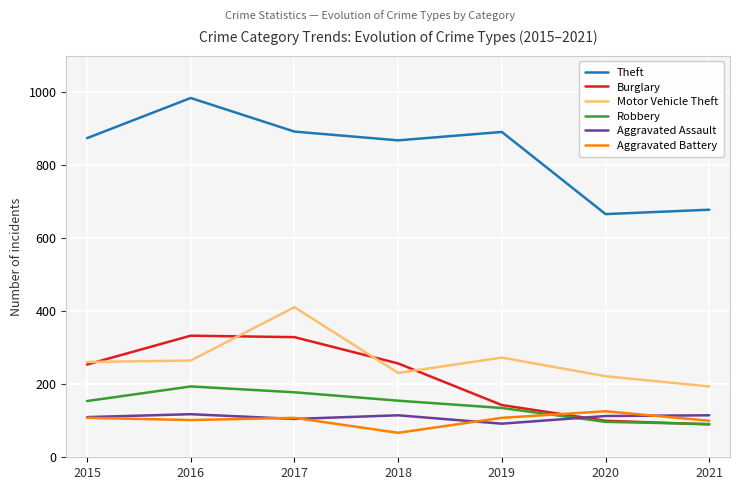

The value of Motor Vehicle Theft at 2018 is 231. True or false?

True